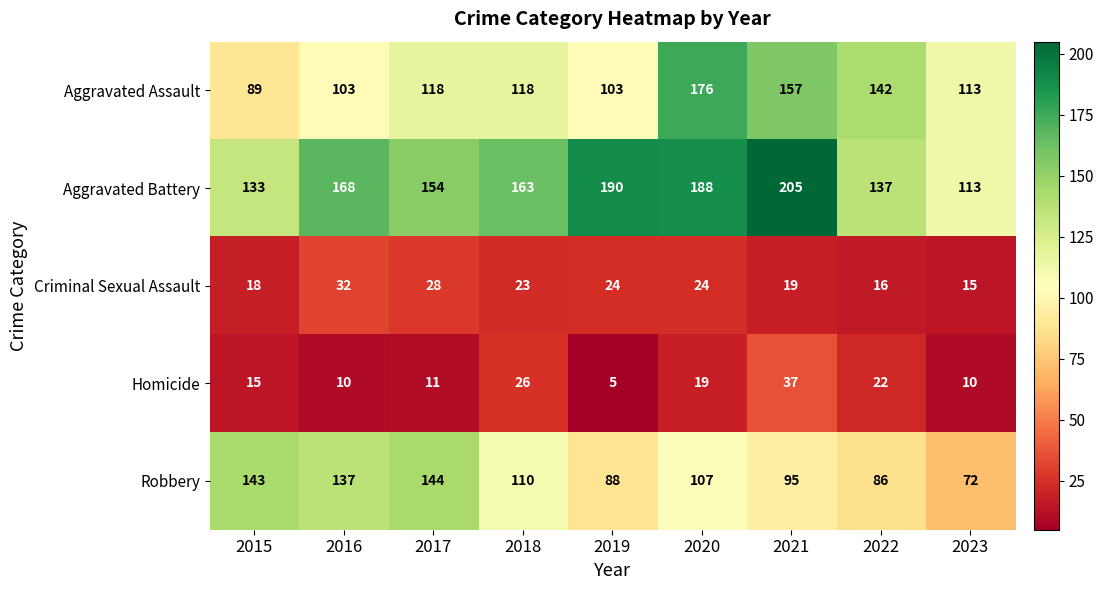

At 2019, list the series in order from largest to smallest.

Aggravated Battery, Aggravated Assault, Robbery, Criminal Sexual Assault, Homicide